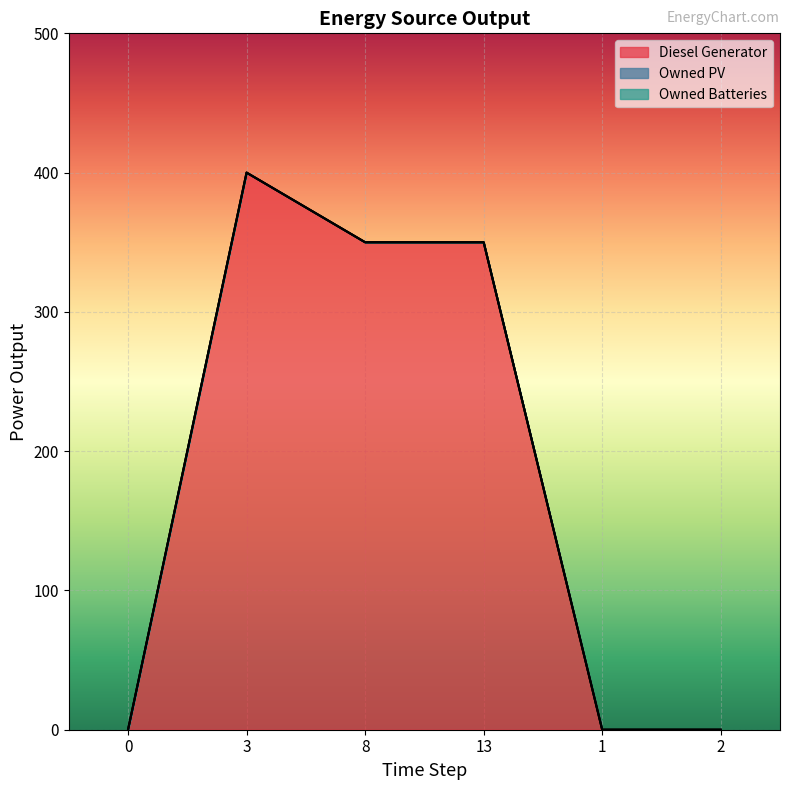

What is the label of the 5th point from the right?

3